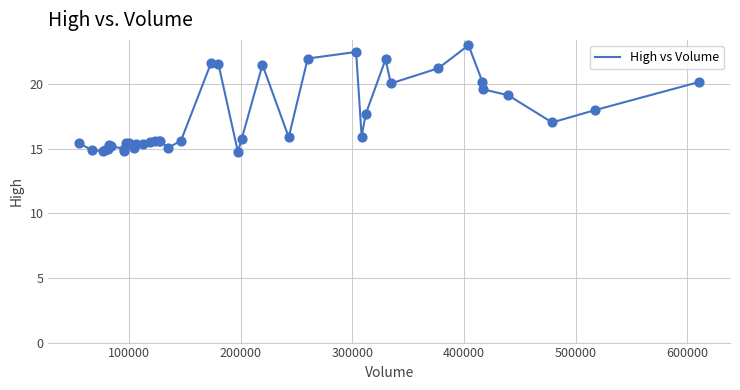

What is the minimum value shown in the chart?

14.8